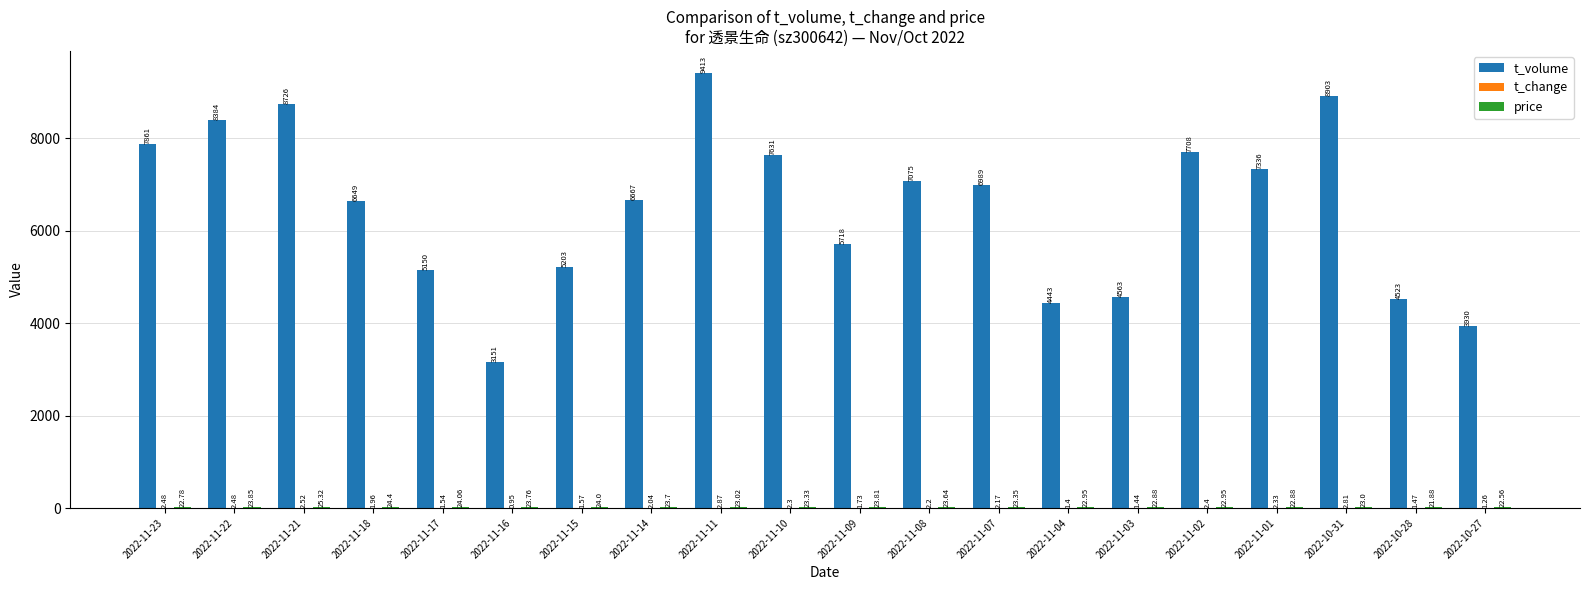

Which series changed the most between 2022-11-14 and 2022-11-02?

t_volume